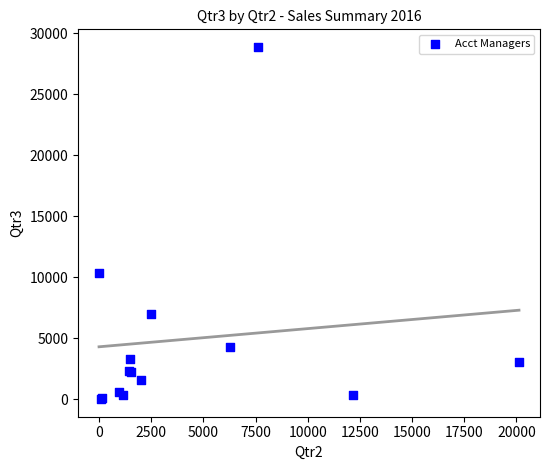

What Y value in the scatter plot is closest to 14433?

10373.6